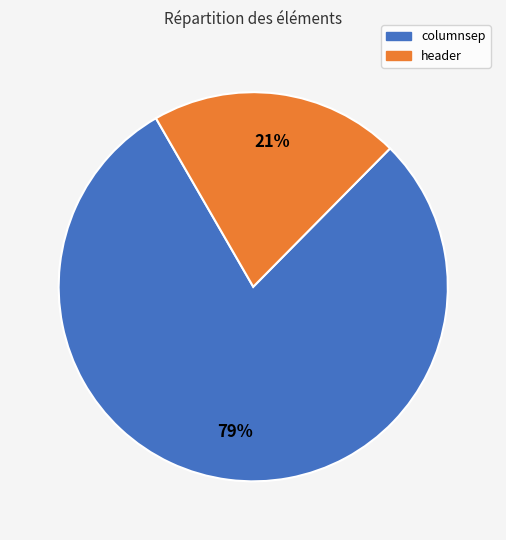

Is it true that header is 21% of the pie?

True